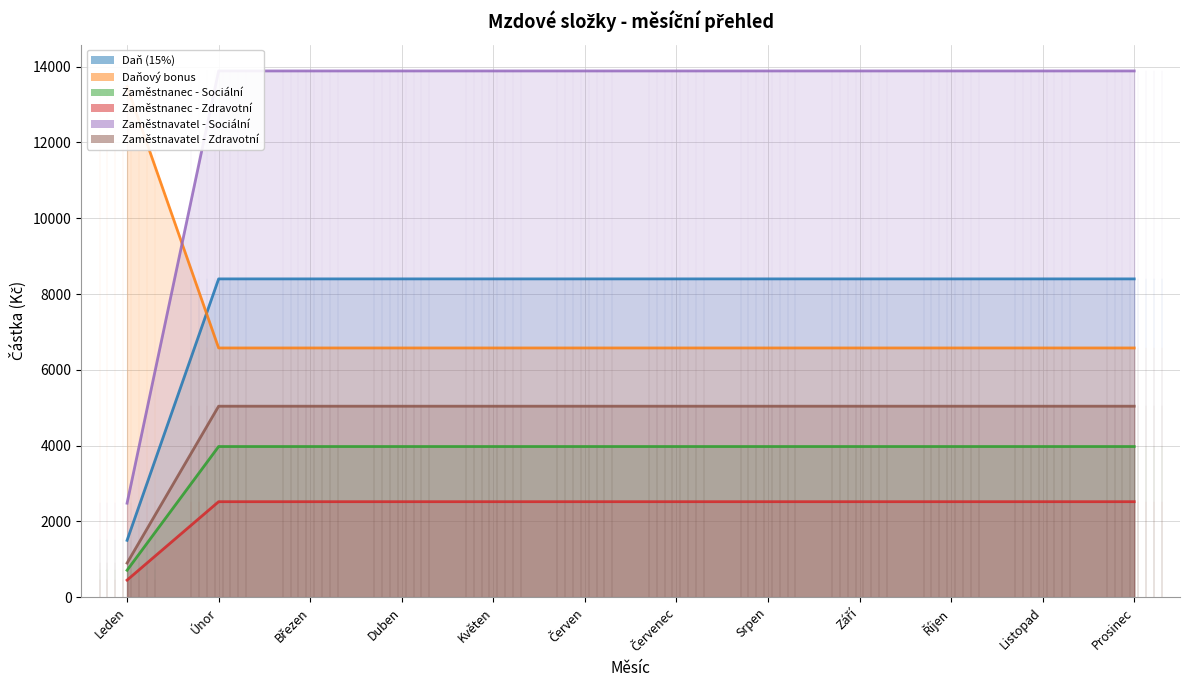

List the series in order of their peak value, highest first.

Zaměstnavatel - Sociální (line), Daňový bonus (line), Daň (15%) (line), Zaměstnavatel - Zdravotní (line), Zaměstnanec - Sociální (line), Zaměstnanec - Zdravotní (line)